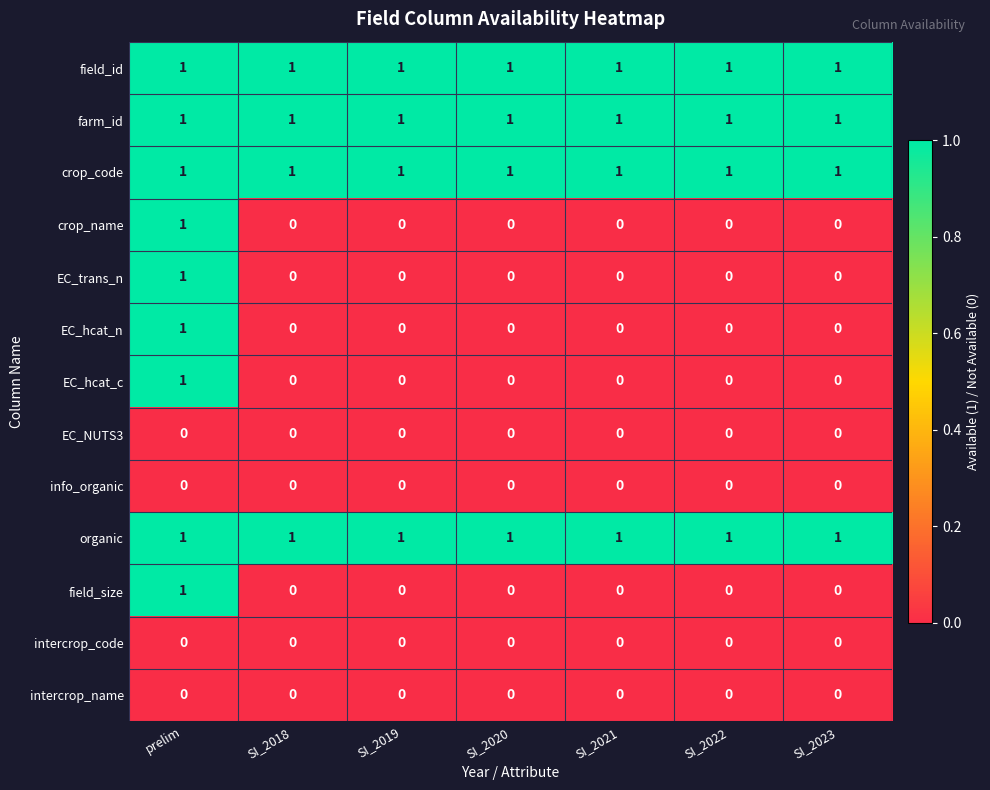

The crop_code series shows 0 at SI_2019. True or false?

False